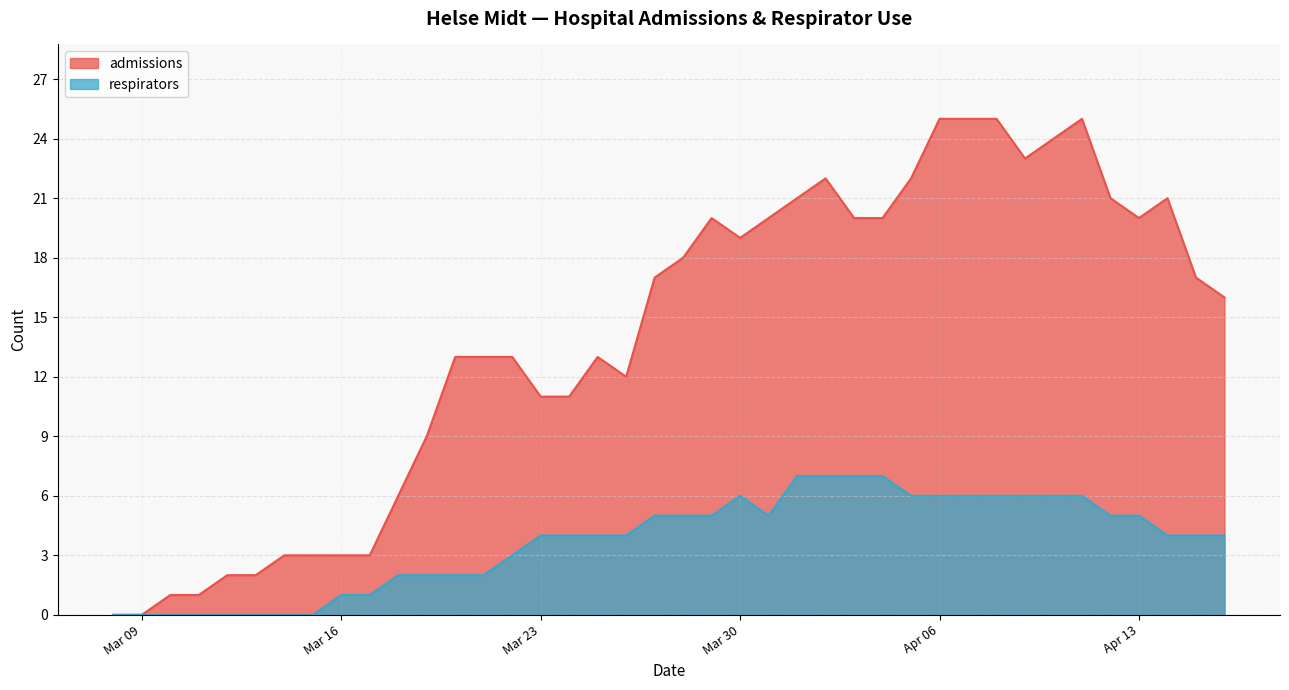

True or false: respirators and admissions intersect in this chart.

False